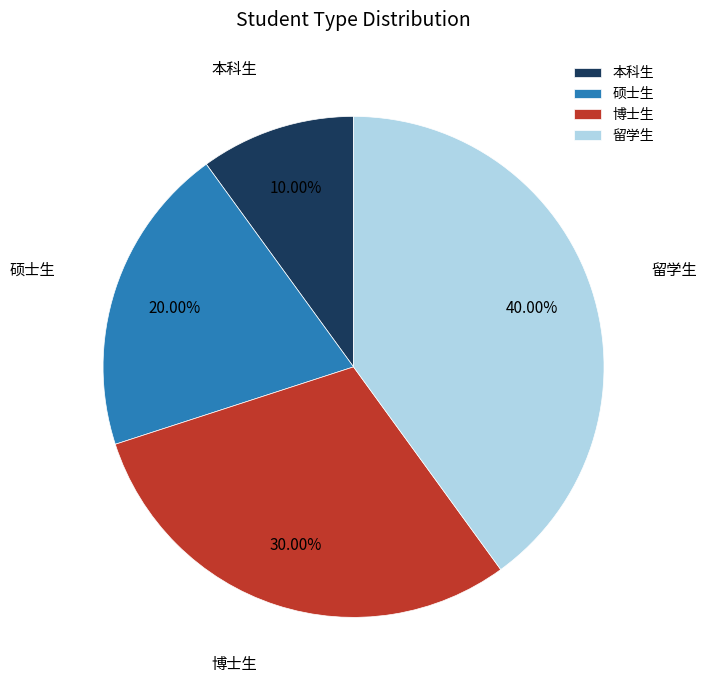

Do 留学生 and 博士生 together represent more than half of the pie?

Yes